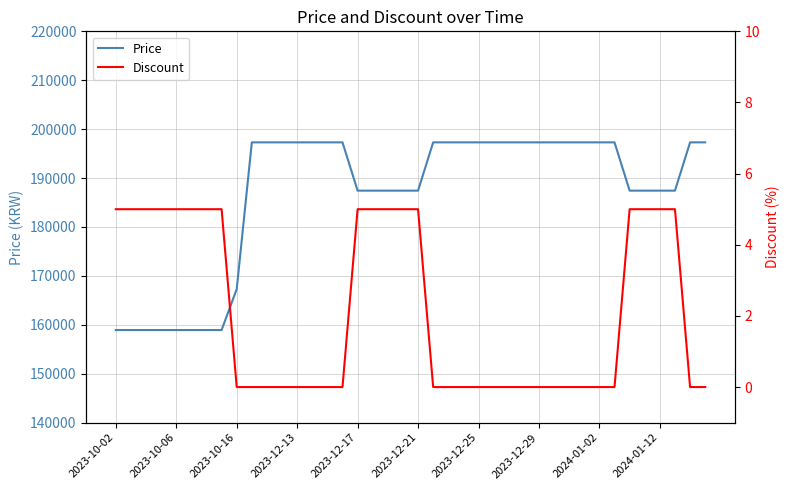

Which series has the largest range (max minus min)?

Price